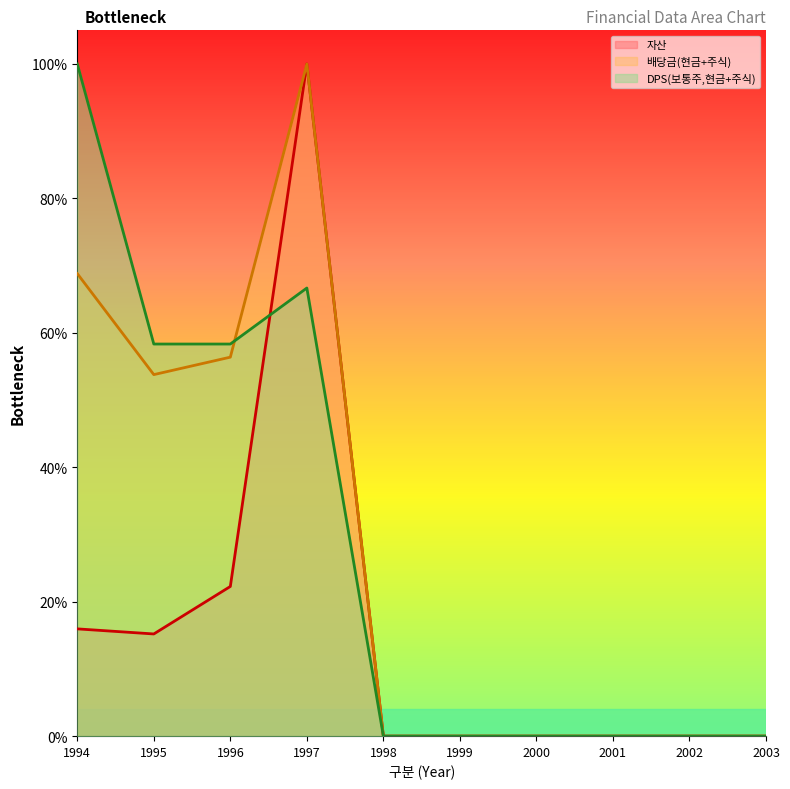

What are all the series names shown in the legend?

자산, 배당금(현금+주식), DPS(보통주,현금+주식)